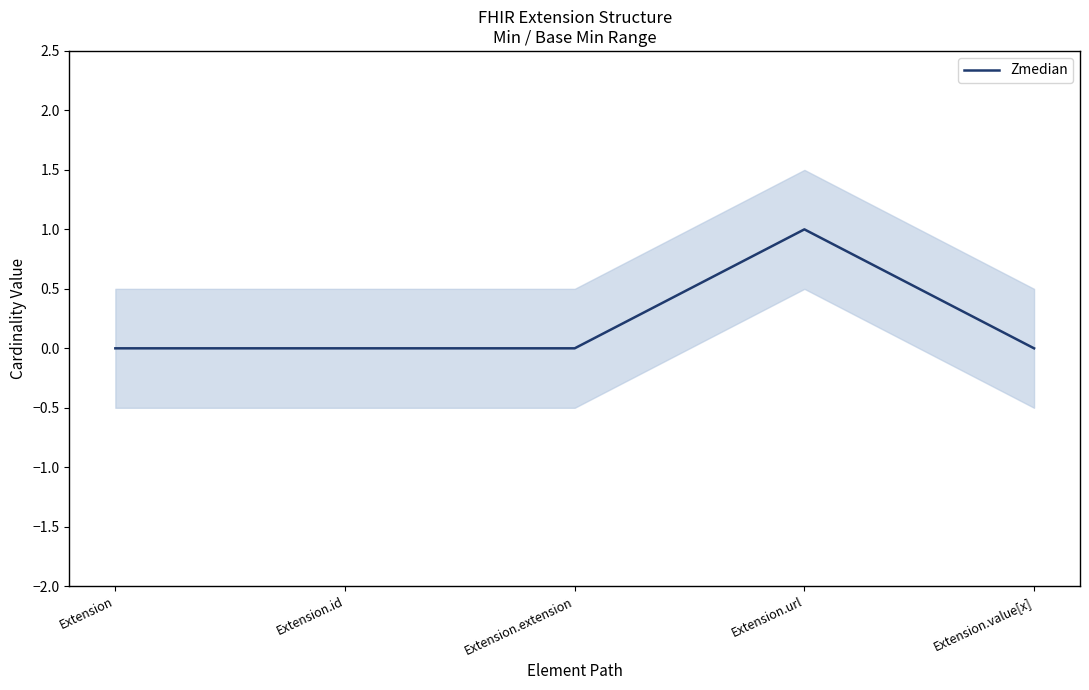

What is the label of the 2nd point from the right?

Extension.url